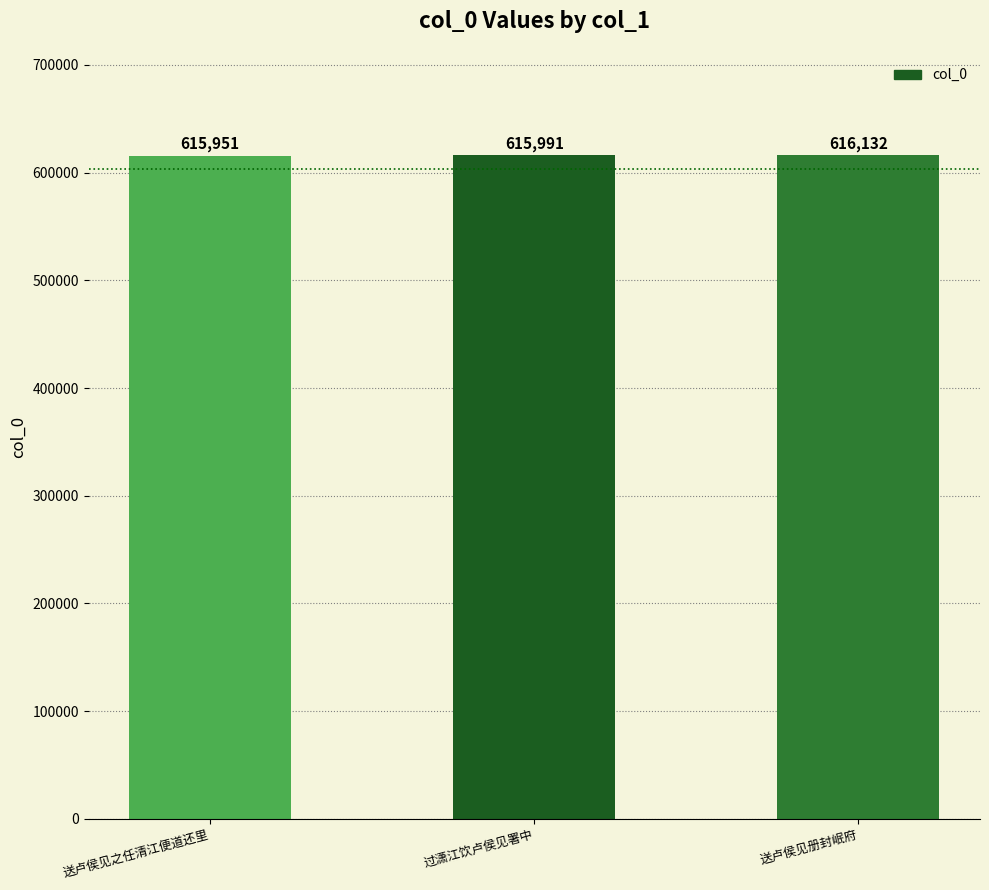

Which category has the highest value across all series?

送卢侯见册封岷府